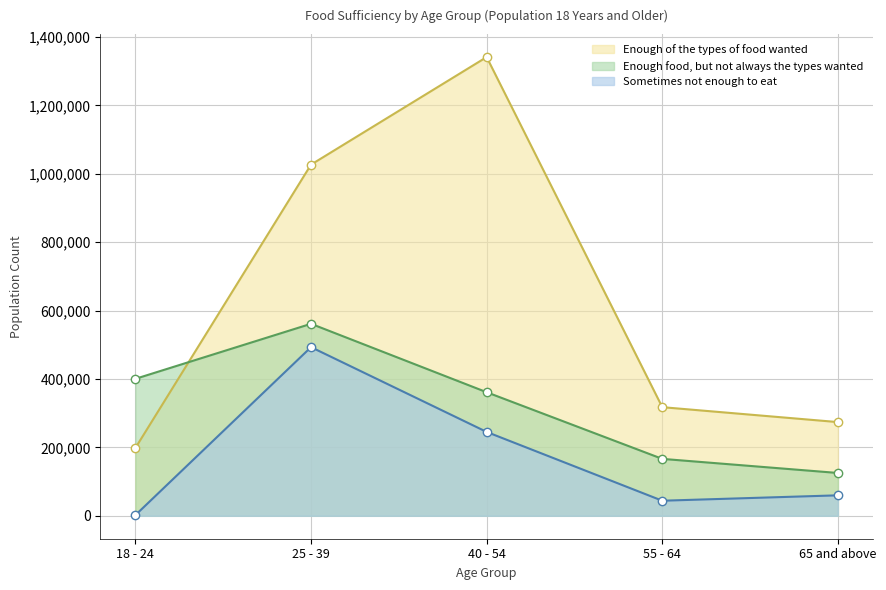

What is the label of the 5th point from the right?

18 - 24